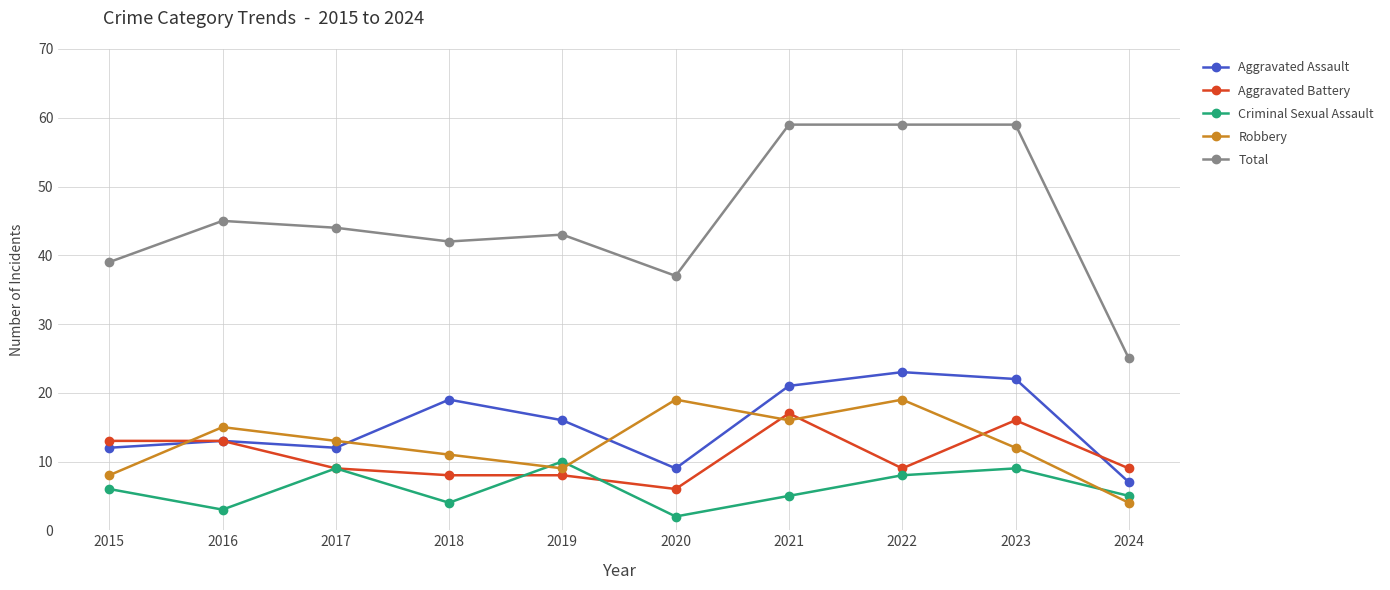

Which series changed the most between 2019 and 2021?

Total